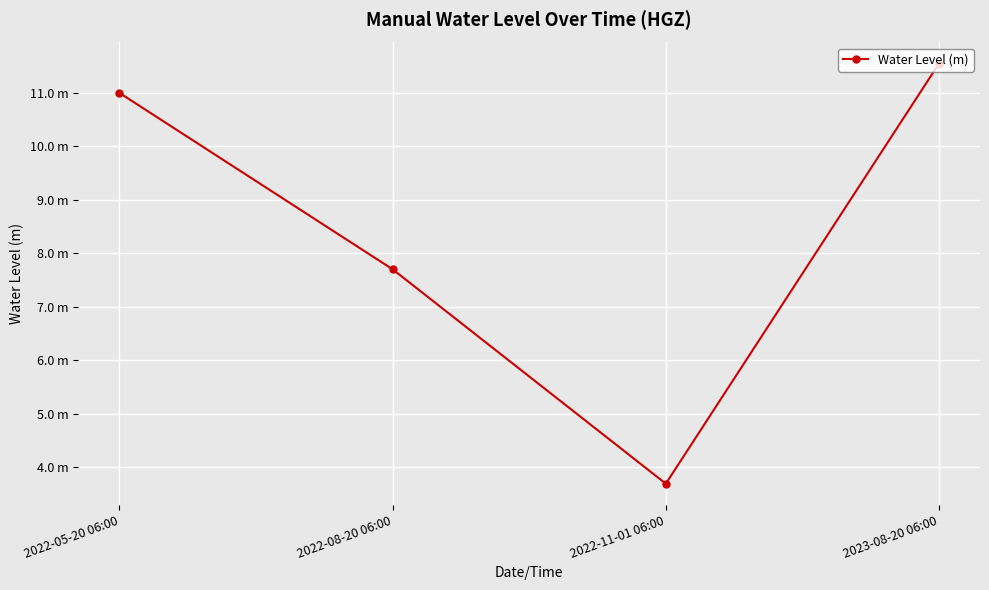

Does the chart have visible grid lines?

Yes